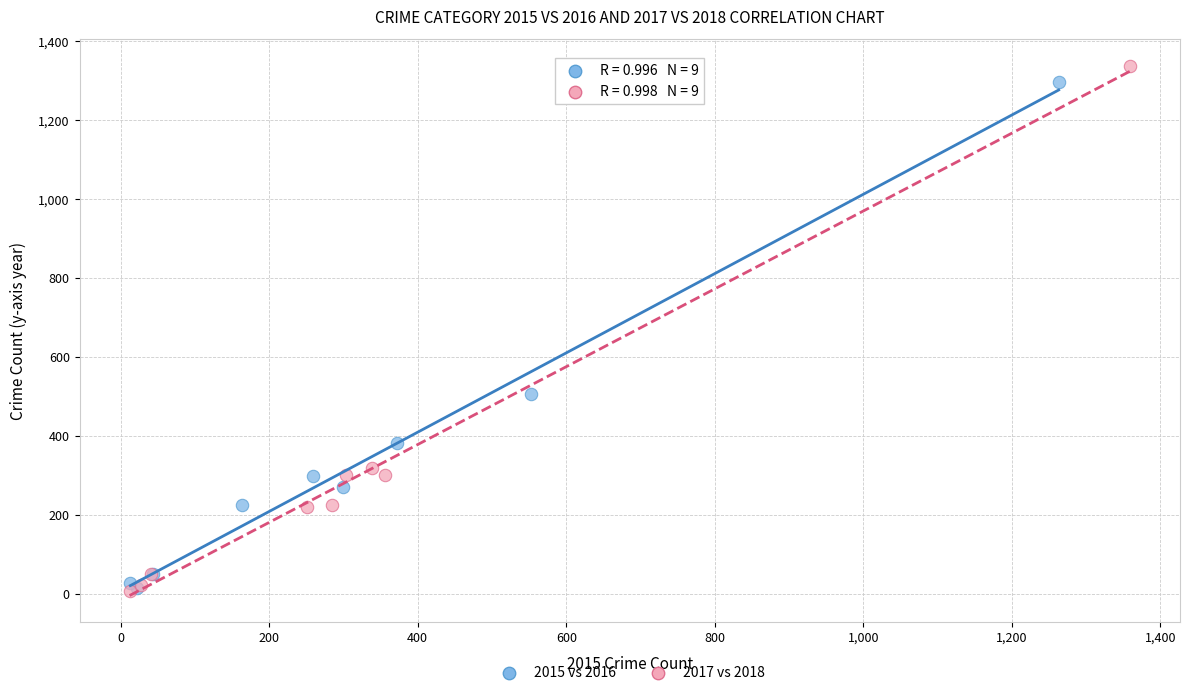

Which series has the largest Y range (max minus min)?

2017 vs 2018